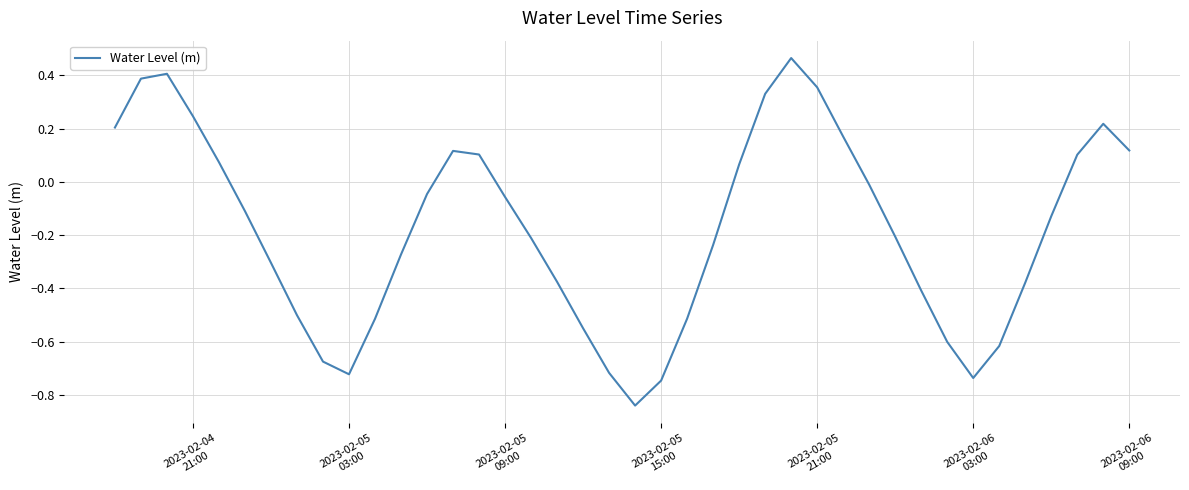

Does the chart have visible grid lines?

Yes